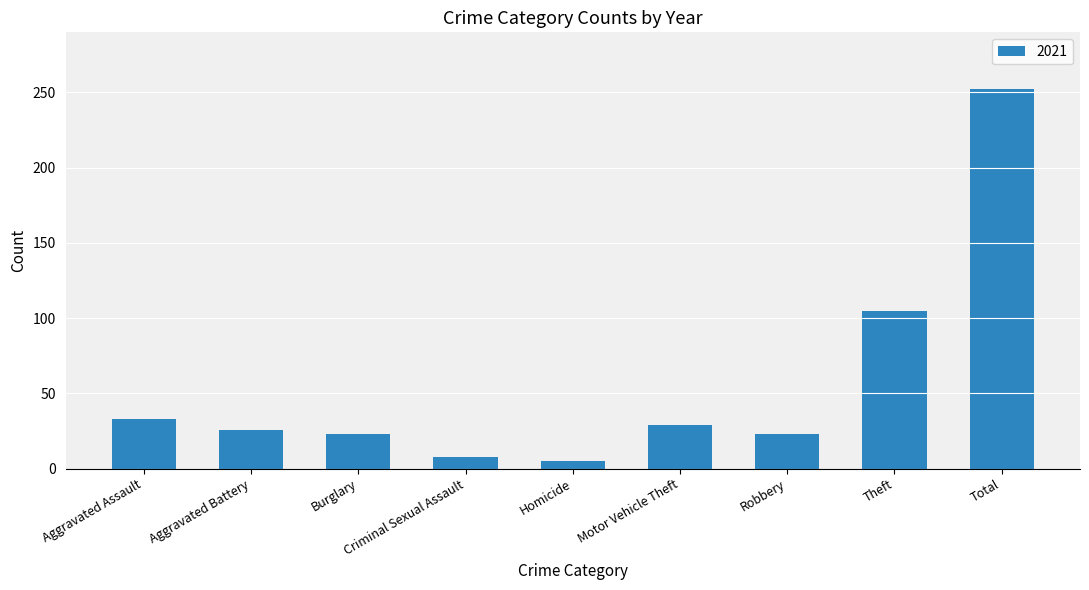

What is the label of the 5th bar from the right?

Homicide